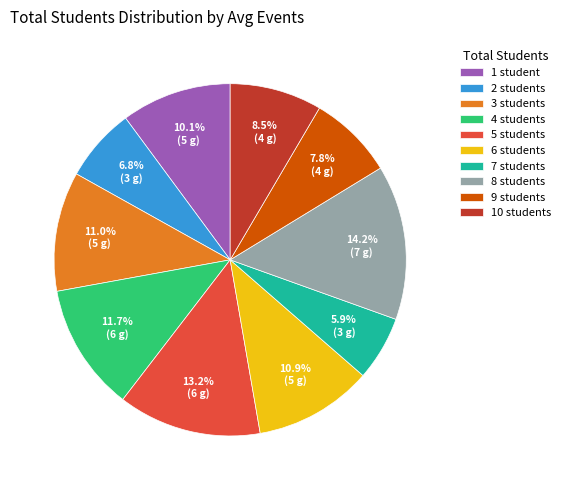

To the nearest percent, what is the average slice percentage?

10%